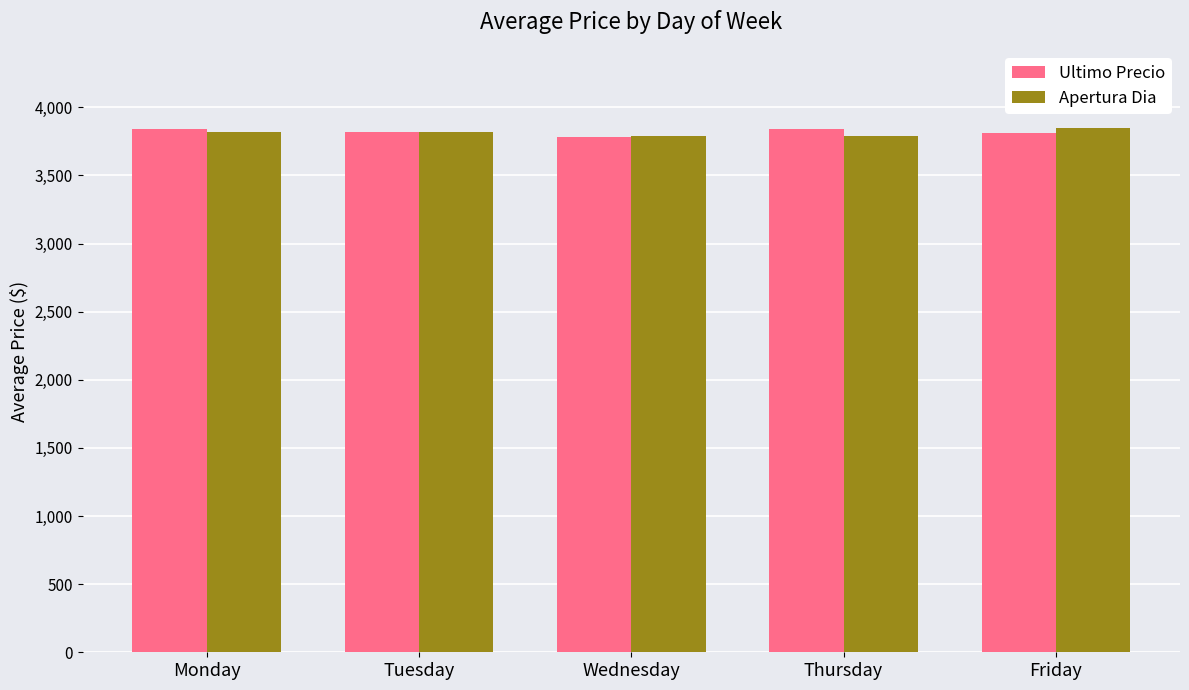

What is the greatest value displayed?

3845.3